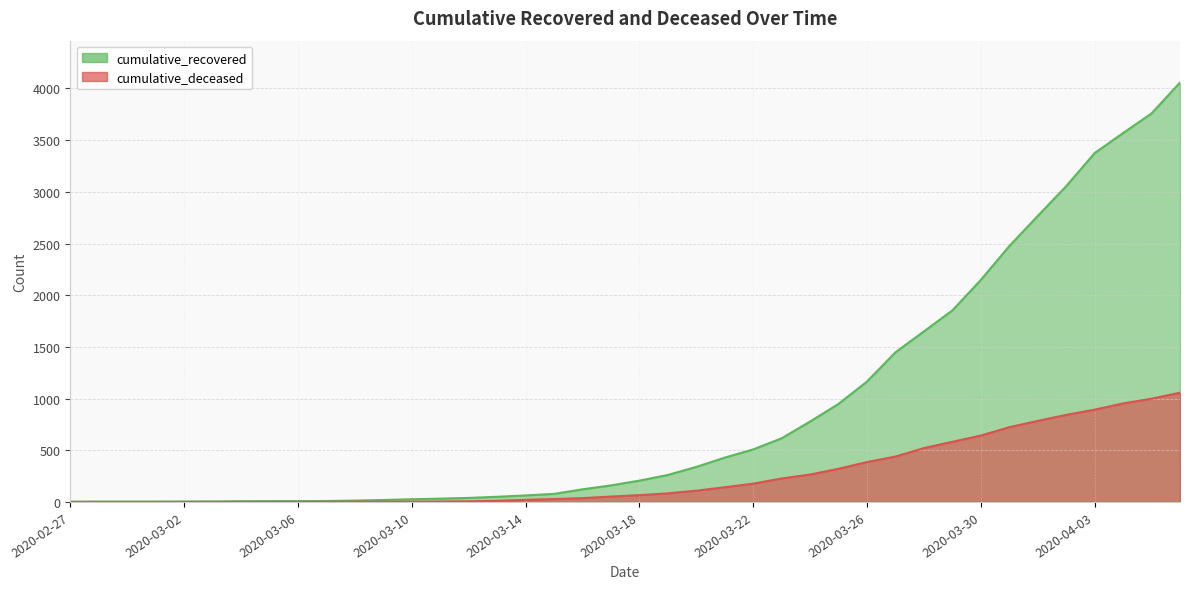

Rank the series by their average value, from highest to lowest.

cumulative_recovered, cumulative_deceased